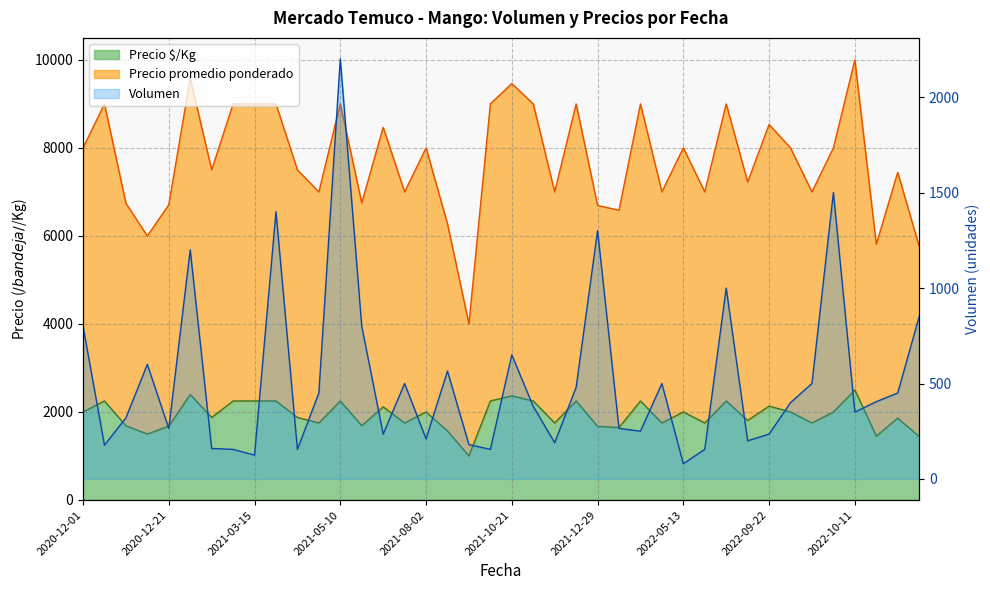

Rank the series at 2021-02-26 from lowest to highest value.

Volumen, Precio $/Kg, Precio promedio ponderado